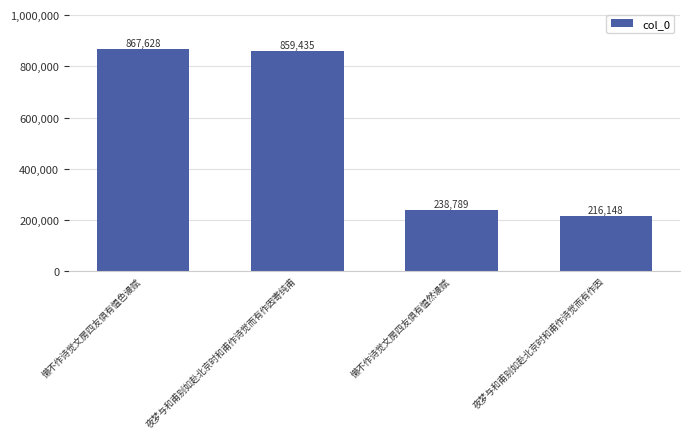

Reading left to right, extract all data points from this chart.

懒不作诗觉文房四友俱有愠色谩赋=867628	夜梦与和甫别如赴北京时和甫作诗觉而有作因寄纯甫=859435	懒不作诗觉文房四友俱有愠然谩赋=238789	夜梦与和甫别如赴北京时和甫作诗觉而有作因=216148